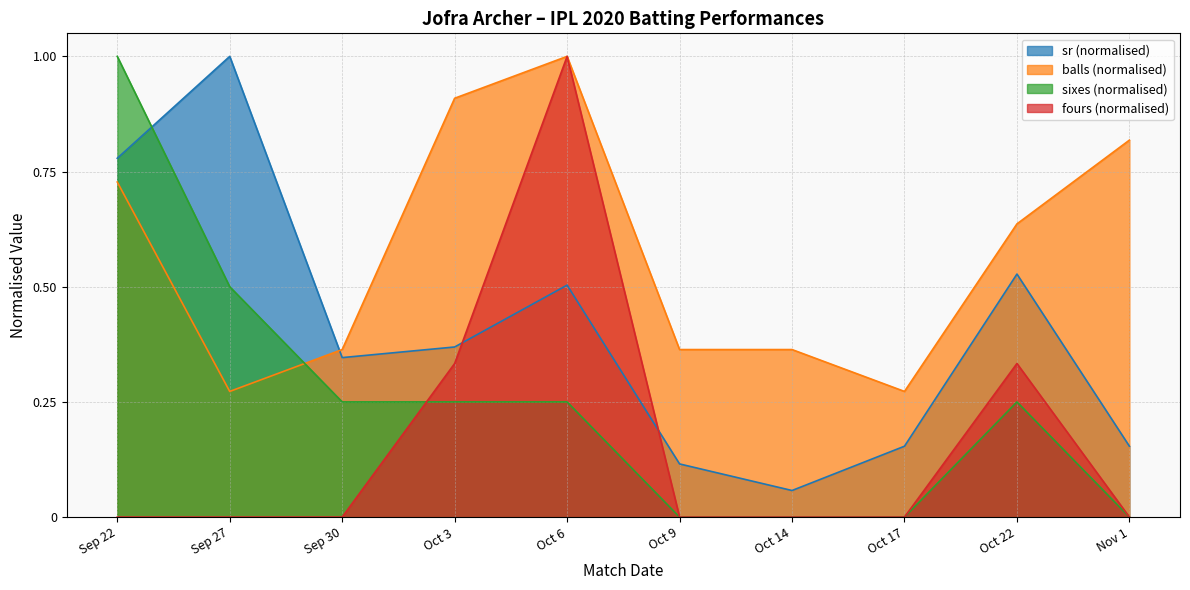

The value of sr at Sep 22 is 0.8. True or false?

True